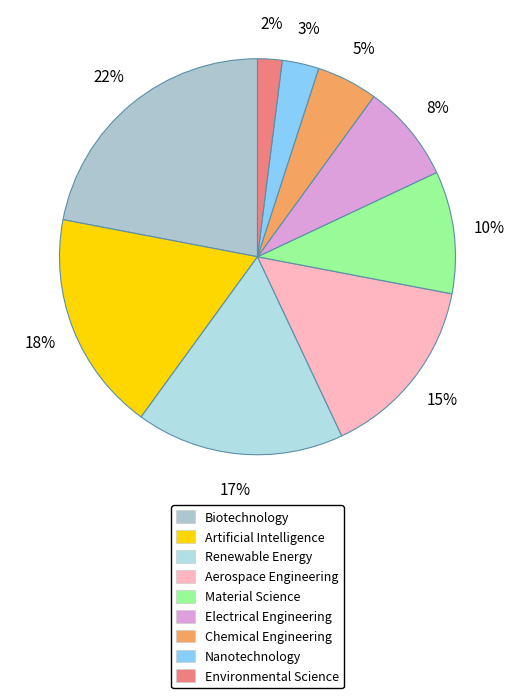

To the nearest percent, what is the average slice percentage?

11%